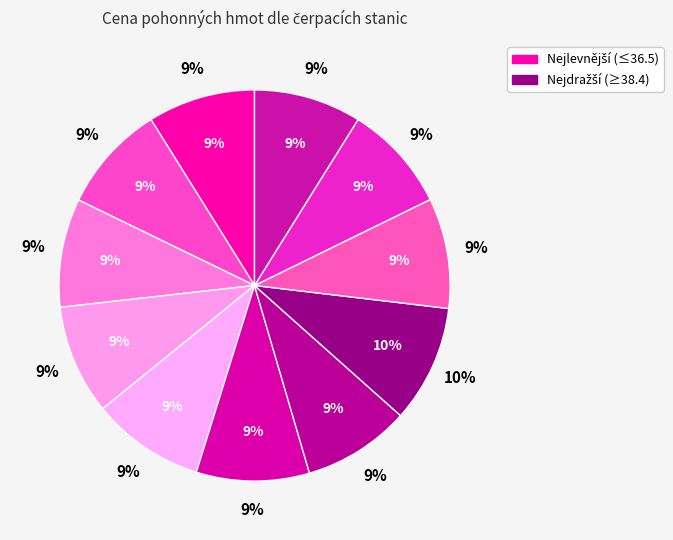

How many segments does this pie chart have?

11